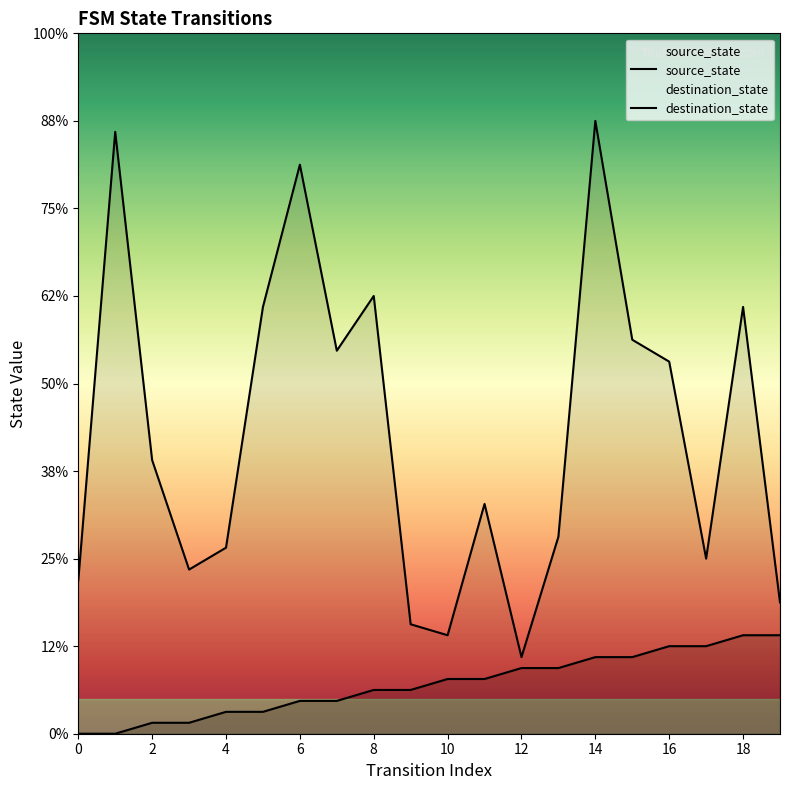

List the series in order of their overall mean, highest first.

destination_state, source_state